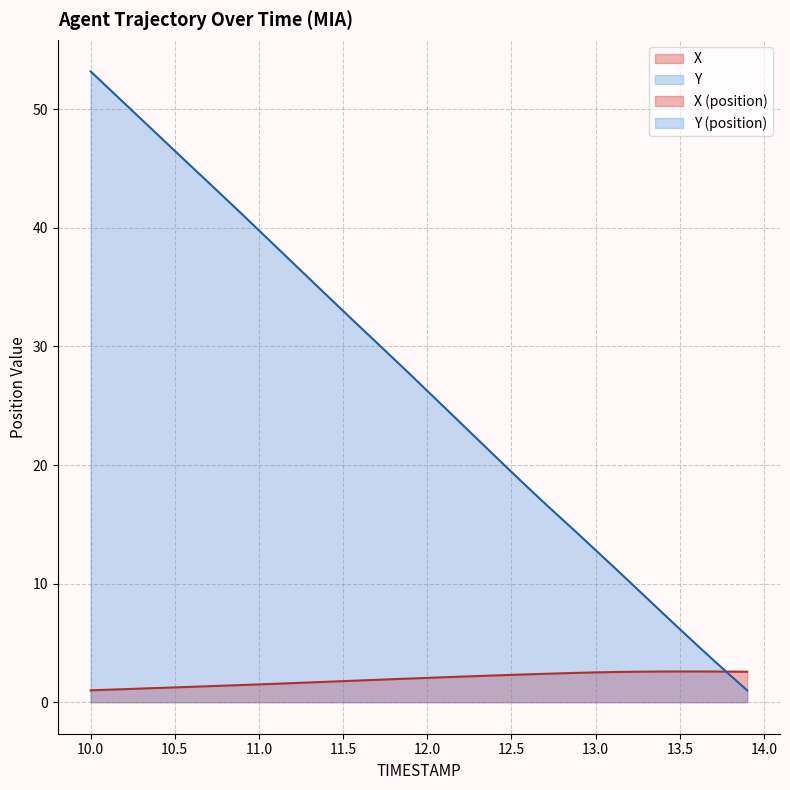

Reading left to right, extract all data points from this chart.

X: 10.0=1.0	10.1=1.0	10.2=1.1	10.3=1.1	10.4=1.2	10.5=1.2	10.6=1.3	10.7=1.3	10.8=1.4	10.9=1.4	11.0=1.5	11.1=1.6	11.2=1.6	11.3=1.7	11.4=1.7	11.5=1.8	11.6=1.8	11.7=1.9	11.8=1.9	11.9=2.0	12.0=2.0	12.1=2.1	12.2=2.2	12.3=2.2	12.4=2.3	12.5=2.3	12.6=2.3	12.7=2.4	12.8=2.4	12.9=2.5	13.0=2.5	13.1=2.5	13.2=2.6	13.3=2.6	13.4=2.6	13.5=2.6	13.6=2.6	13.7=2.6	13.8=2.6	13.9=2.6
Y: 10.0=53.2	10.1=51.9	10.2=50.5	10.3=49.2	10.4=47.8	10.5=46.5	10.6=45.2	10.7=43.8	10.8=42.5	10.9=41.2	11.0=39.8	11.1=38.4	11.2=37.1	11.3=35.7	11.4=34.3	11.5=33.0	11.6=31.7	11.7=30.3	11.8=29.0	11.9=27.6	12.0=26.2	12.1=24.9	12.2=23.5	12.3=22.2	12.4=20.8	12.5=19.4	12.6=18.1	12.7=16.7	12.8=15.4	12.9=14.1	13.0=12.8	13.1=11.5	13.2=10.2	13.3=8.8	13.4=7.5	13.5=6.2	13.6=4.8	13.7=3.5	13.8=2.3	13.9=1.0